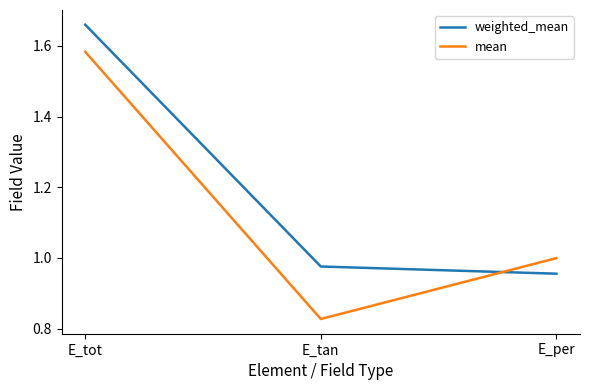

The mean series shows 0.4 at E_per. True or false?

False